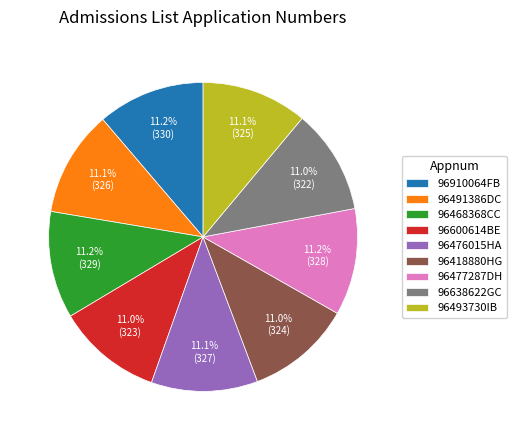

What is the ratio of the value at 96418880HG to the value at 96600614BE?

1.0